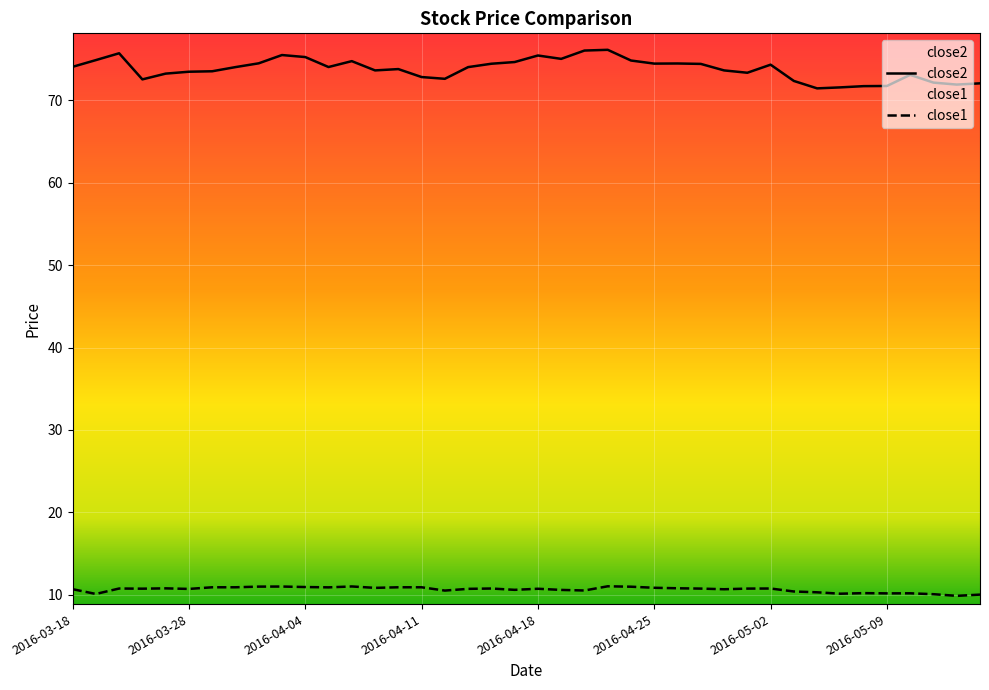

How many lines are shown in the chart?

2